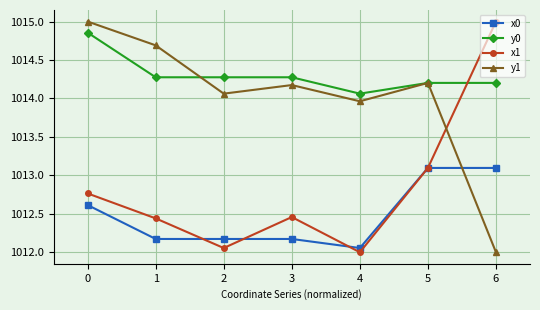

What is the sum of the x0 values at 6 and 4?

2025.2